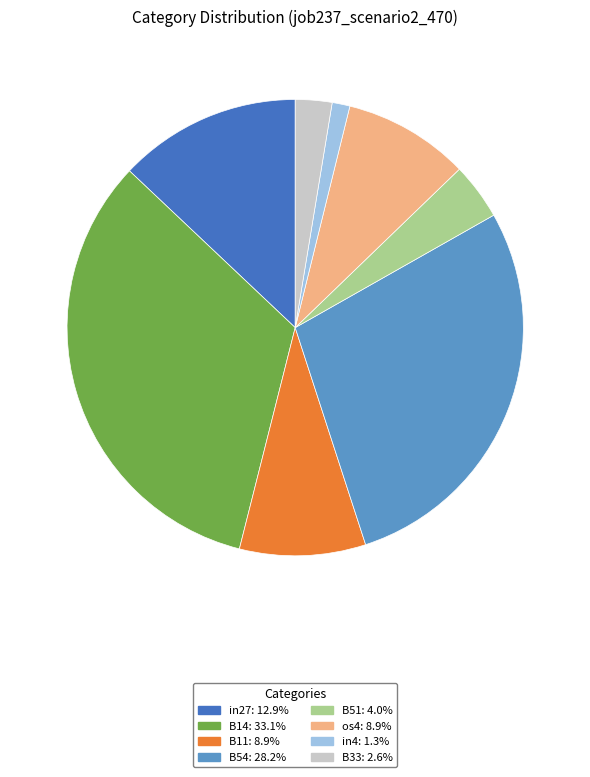

How many segments does this pie chart have?

8